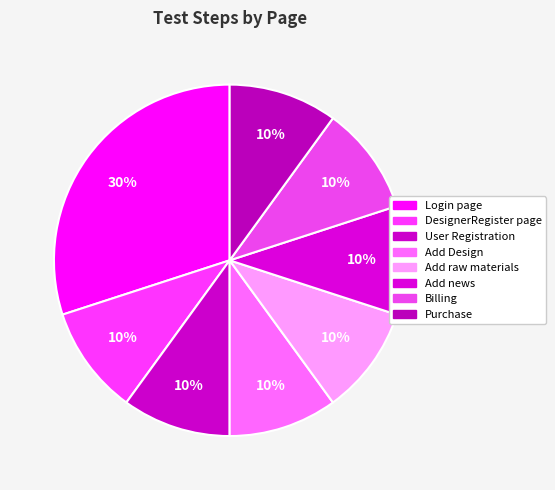

Approximately how many times larger is the value at Billing compared to User Registration?

1.0